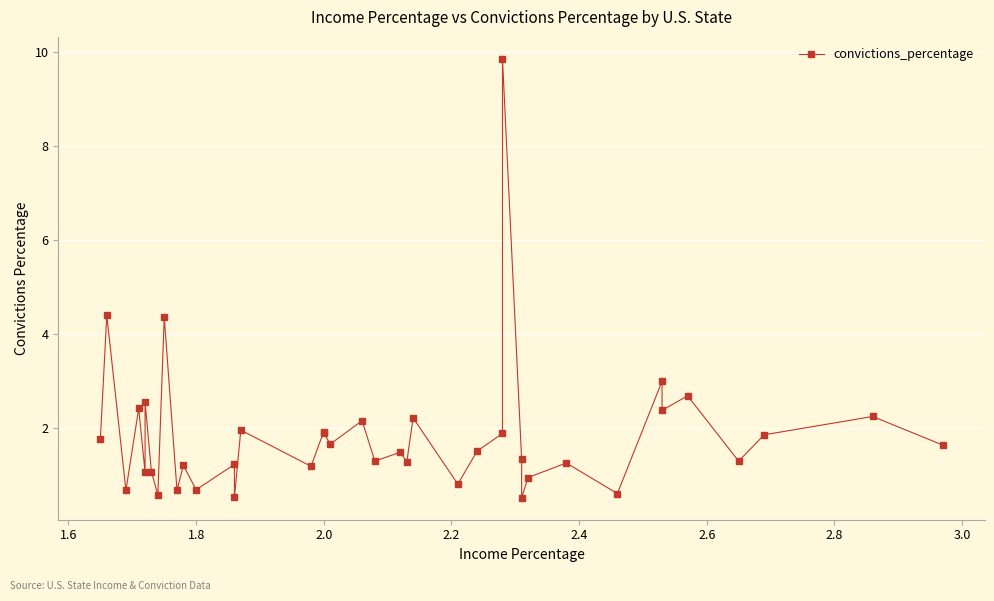

True or false: there are more than 1 points higher than both neighbors.

True